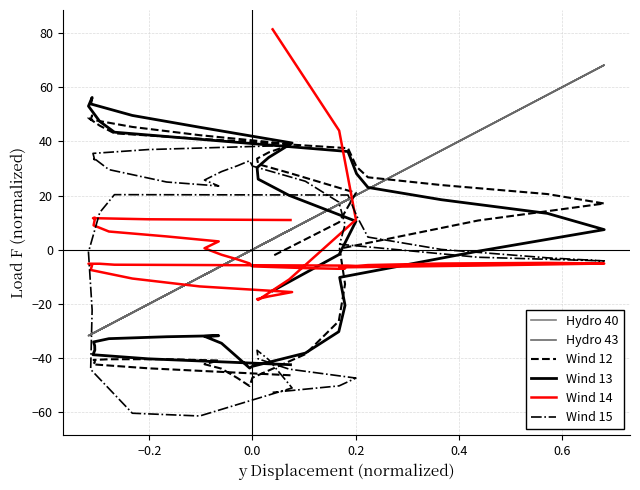

How many values in the Hydro 43 series are below 0?

20